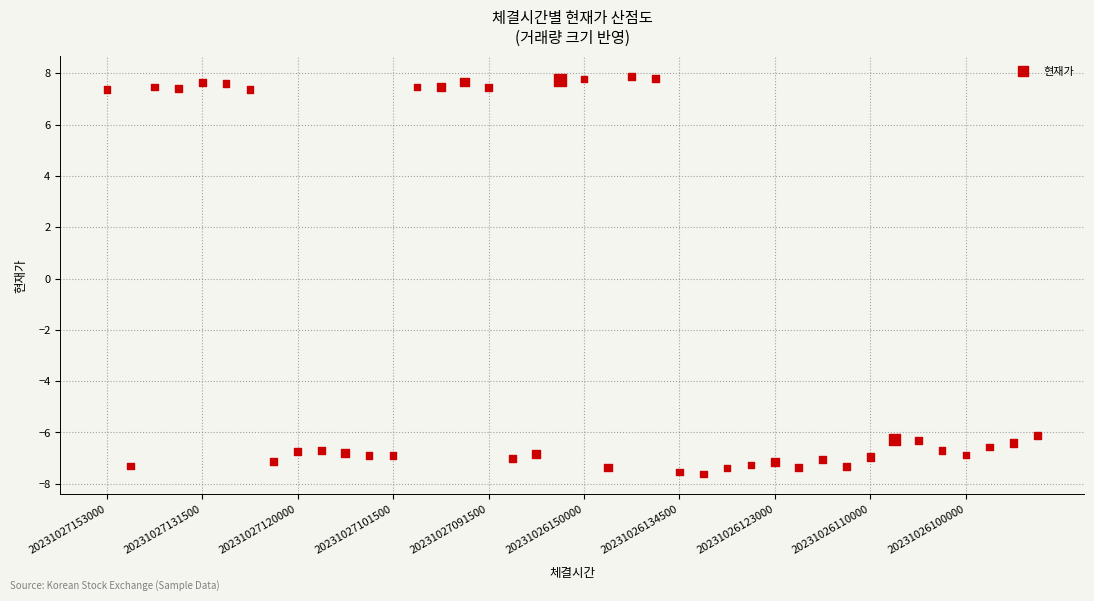

What is the range of Y values (max minus min)?

15.5